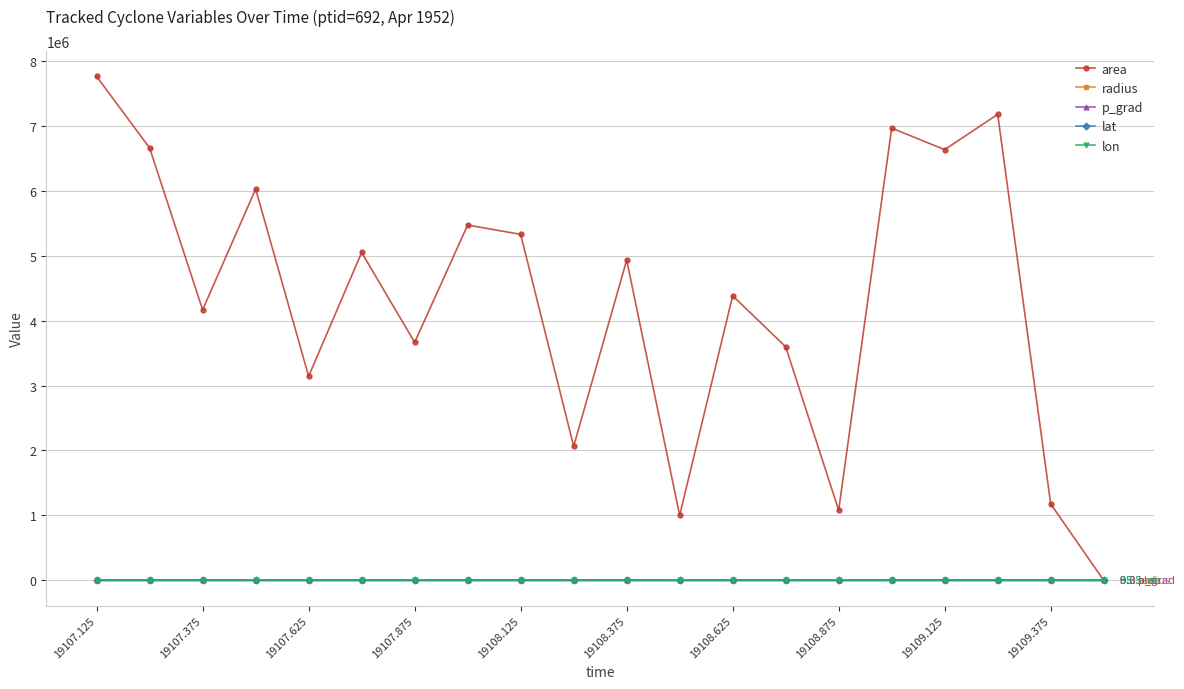

At how many categories does at least one series exceed 4563651?

10